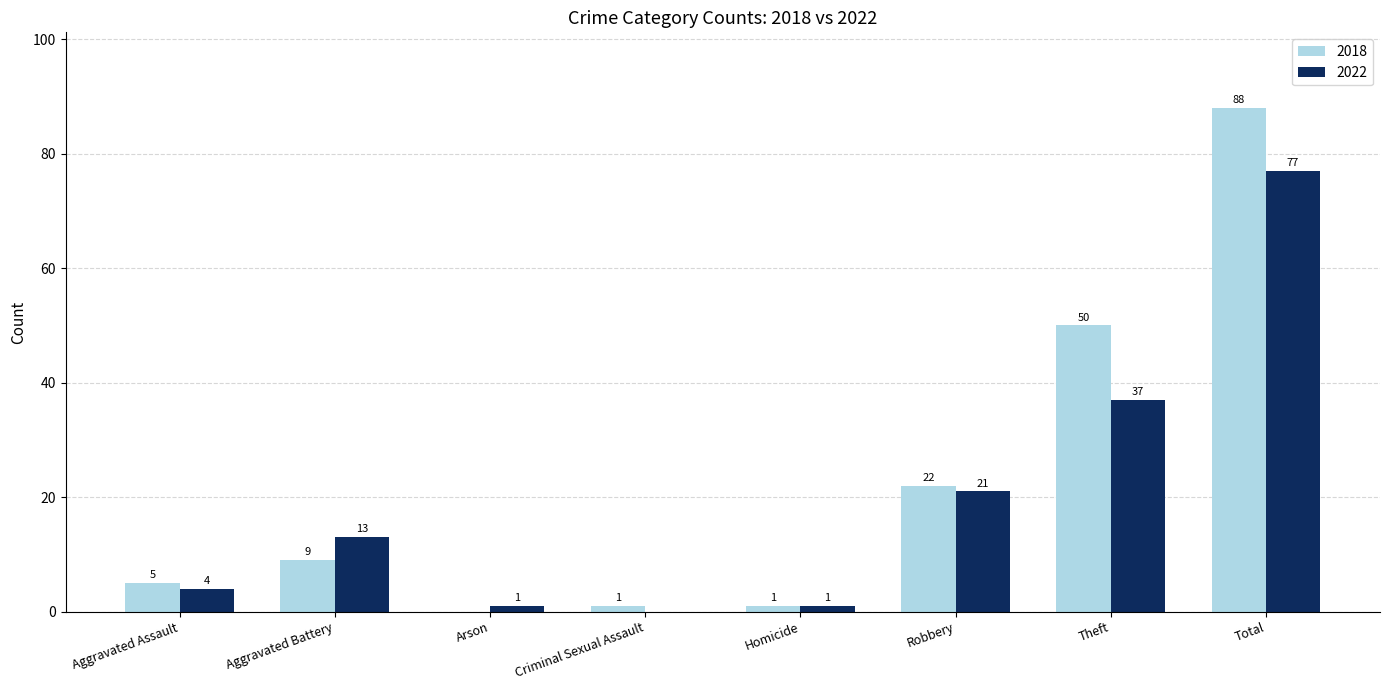

Reading left to right, what are all the values shown in this chart?

2018: Aggravated Assault=5	Aggravated Battery=9	Arson=0	Criminal Sexual Assault=1	Homicide=1	Robbery=22	Theft=50	Total=88
2022: Aggravated Assault=4	Aggravated Battery=13	Arson=1	Criminal Sexual Assault=0	Homicide=1	Robbery=21	Theft=37	Total=77